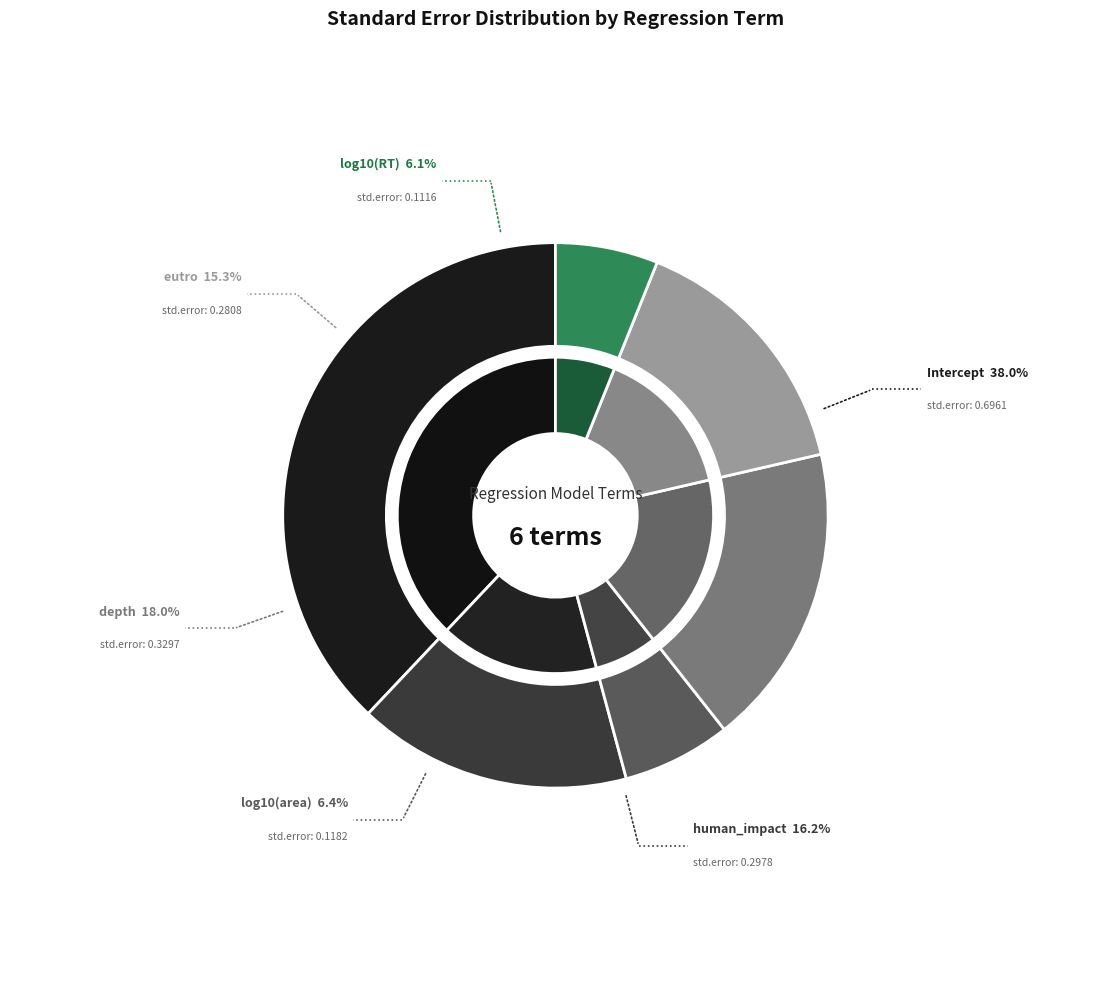

Is it true that (Intercept) is 32% of the pie?

False